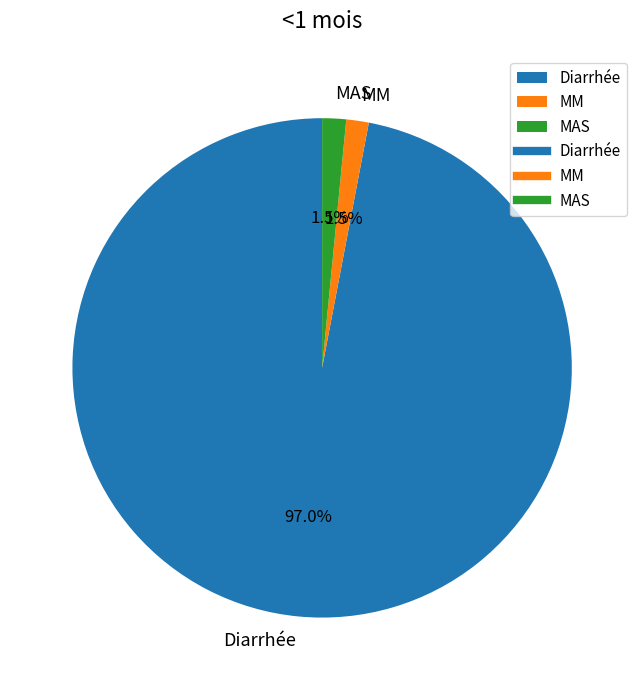

To the nearest percent, what portion does Diarrhée represent?

97%